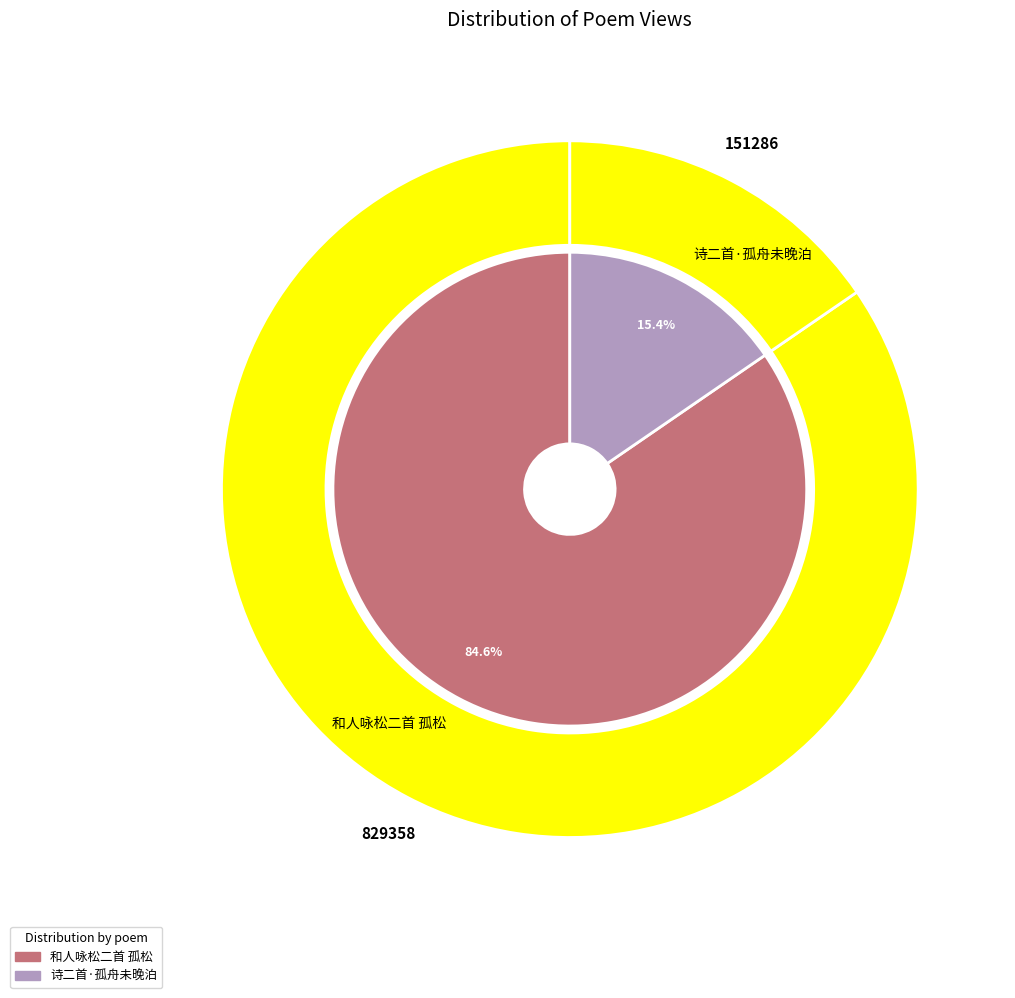

How many segments does this pie chart have?

2